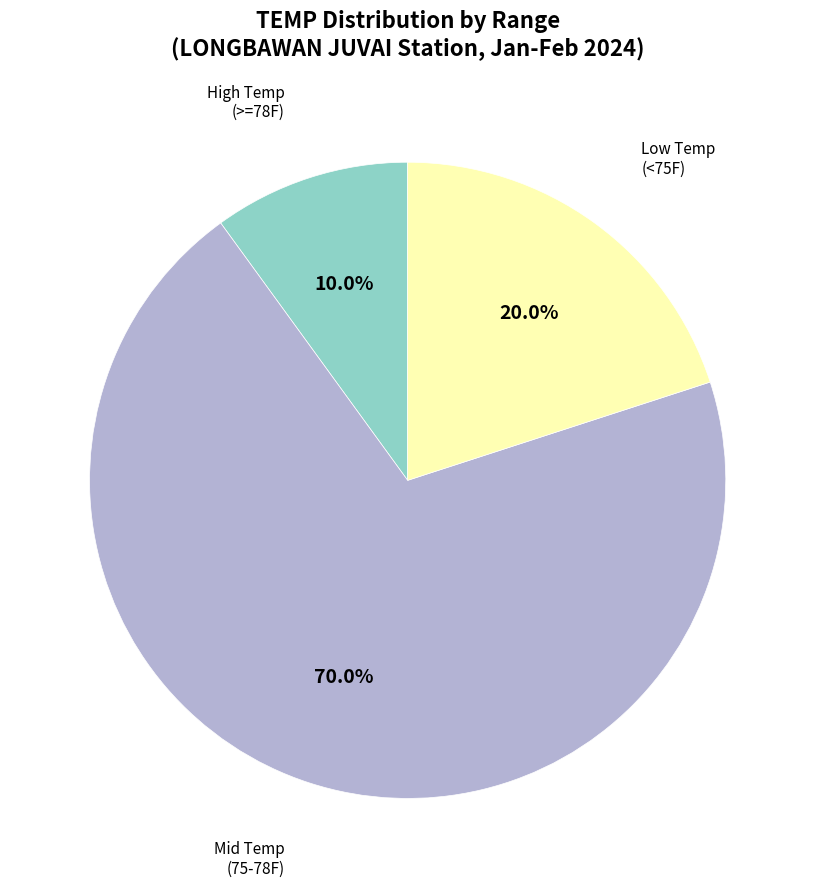

Is there any slice that represents more than half of the pie?

Yes